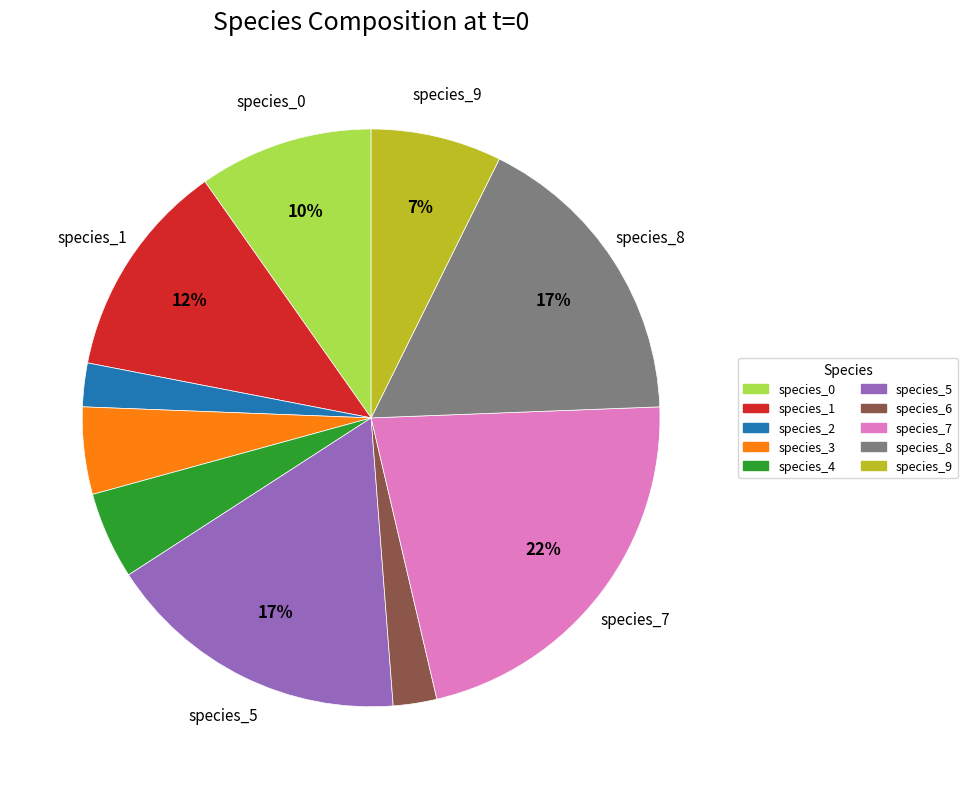

How many slices are in this pie chart?

10